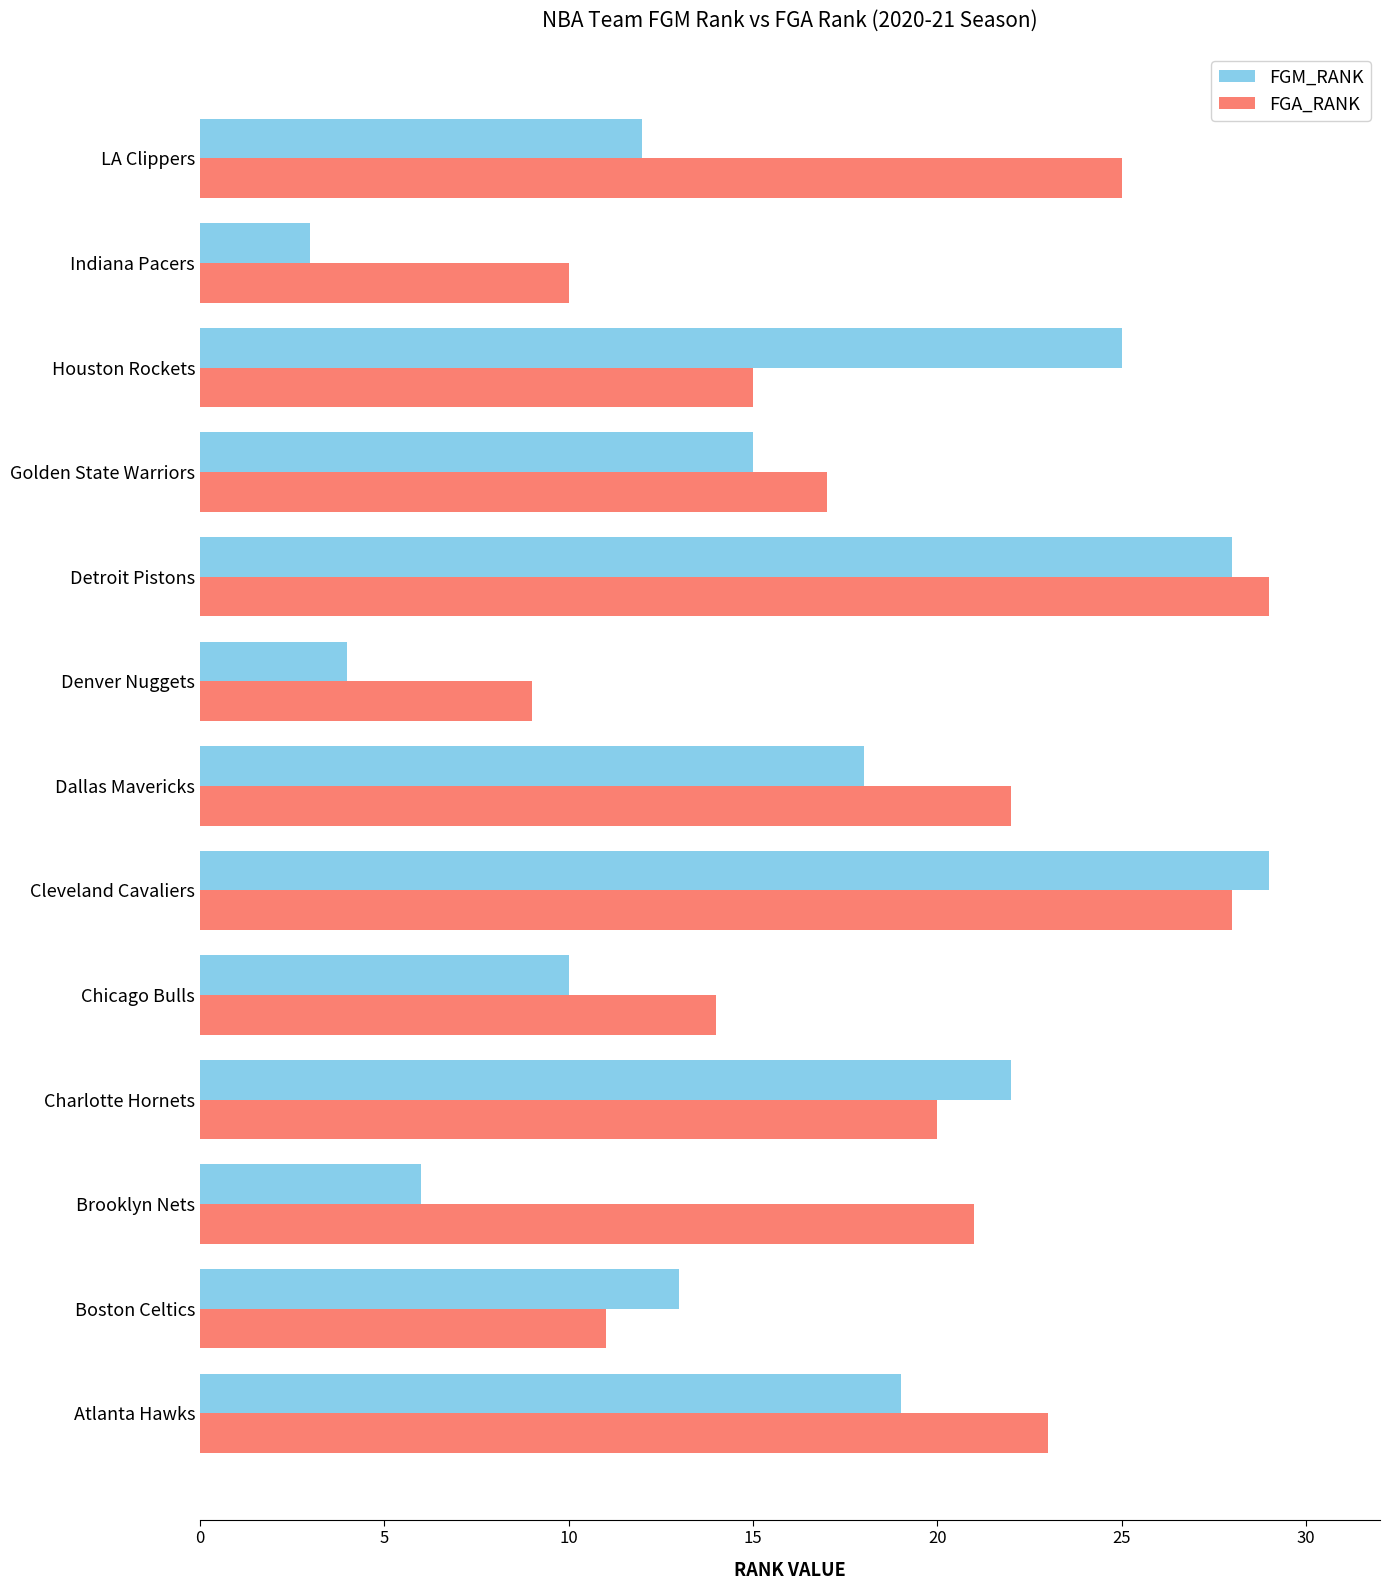

List the labels in order of FGA_RANK value, largest first.

Detroit Pistons, Cleveland Cavaliers, LA Clippers, Atlanta Hawks, Dallas Mavericks, Brooklyn Nets, Charlotte Hornets, Golden State Warriors, Houston Rockets, Chicago Bulls, Boston Celtics, Indiana Pacers, Denver Nuggets